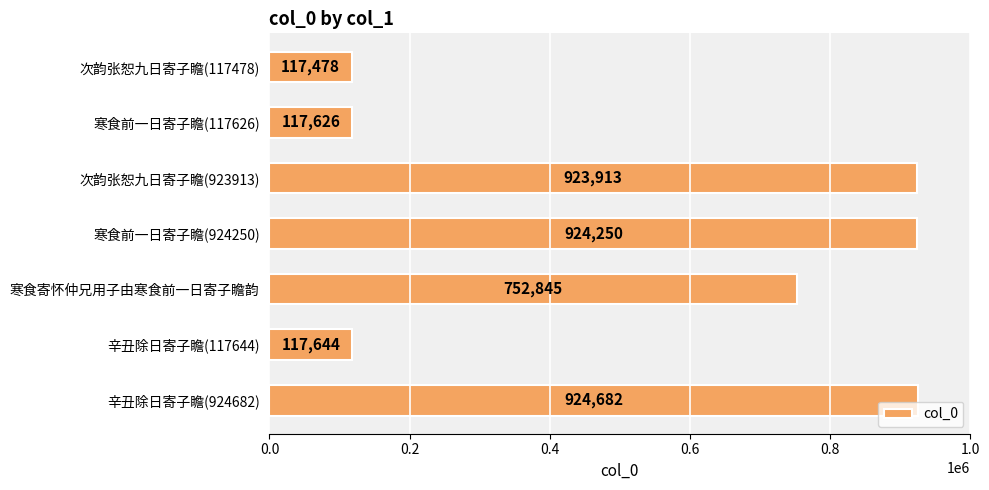

List the labels in order of value, smallest first.

次韵张恕九日寄子瞻(117478), 寒食前一日寄子瞻(117626), 辛丑除日寄子瞻(117644), 寒食寄怀仲兄用子由寒食前一日寄子瞻韵, 次韵张恕九日寄子瞻(923913), 寒食前一日寄子瞻(924250), 辛丑除日寄子瞻(924682)